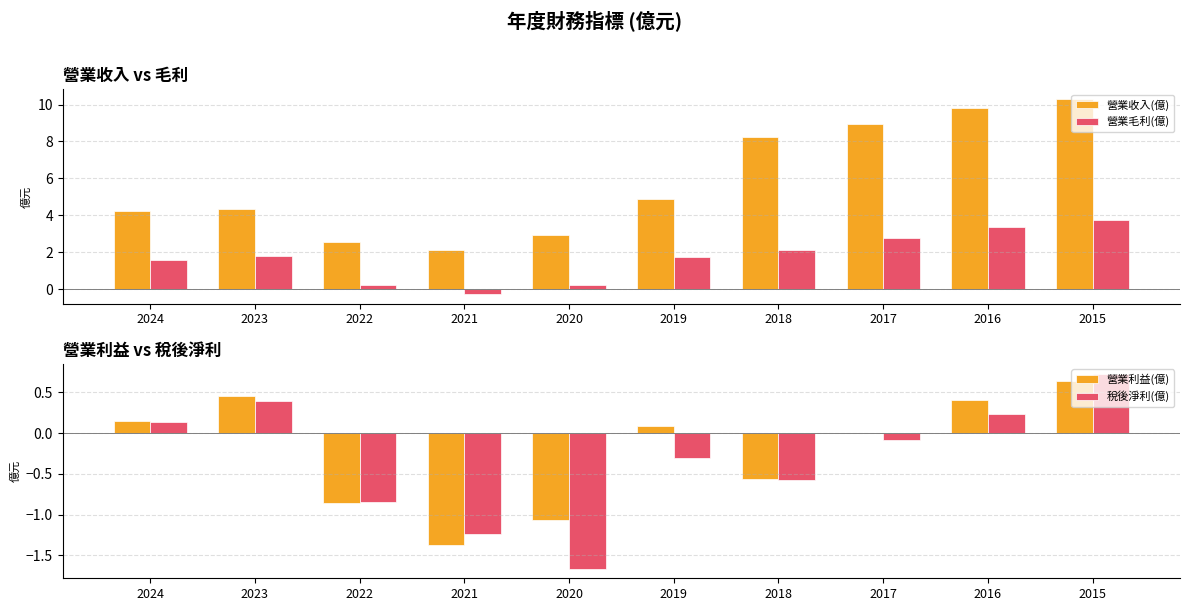

Reading right to left, list all the values displayed in this chart.

營業收入(億): 10.3	9.8	9.0	8.2	4.9	3.0	2.1	2.5	4.3	4.2
營業毛利(億): 3.7	3.4	2.8	2.1	1.8	0.2	-0.3	0.2	1.8	1.6
營業利益(億): 0.6	0.4	0.0	-0.6	0.1	-1.1	-1.4	-0.9	0.5	0.1
稅後淨利(億): 0.7	0.2	-0.1	-0.6	-0.3	-1.7	-1.2	-0.8	0.4	0.1